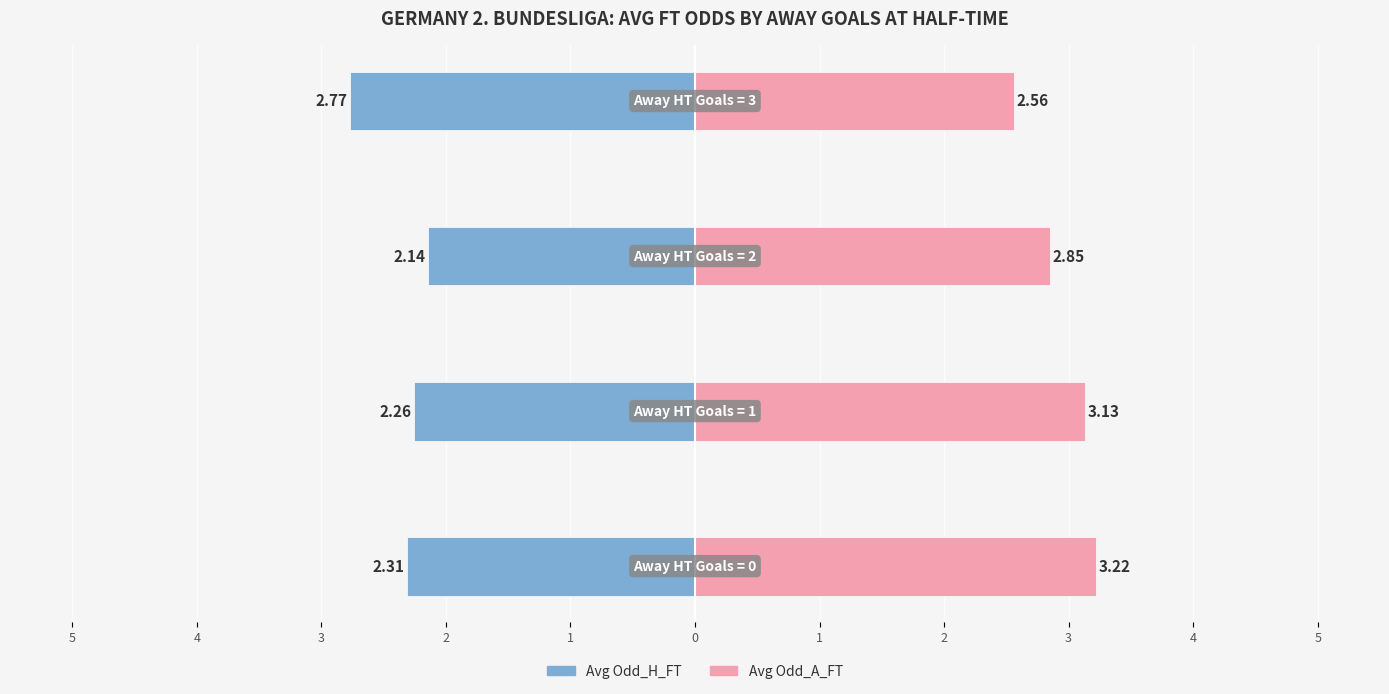

What is the difference between the maximum and minimum values in the Avg Odd_A_FT series?

0.7